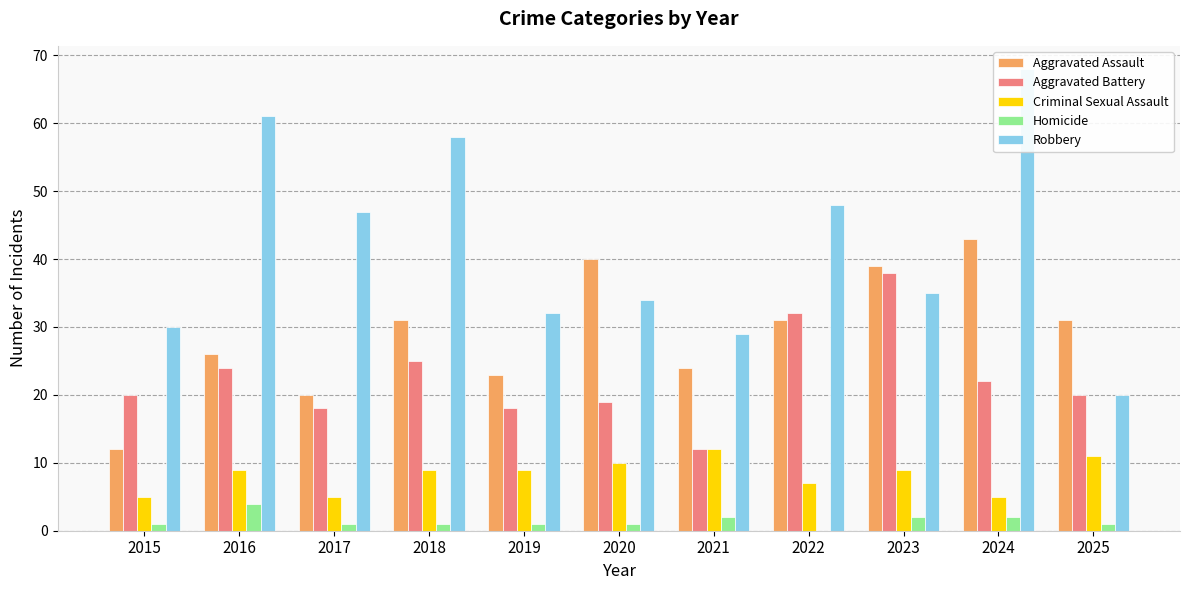

Which category has the lowest value in the Aggravated Battery series?

2021